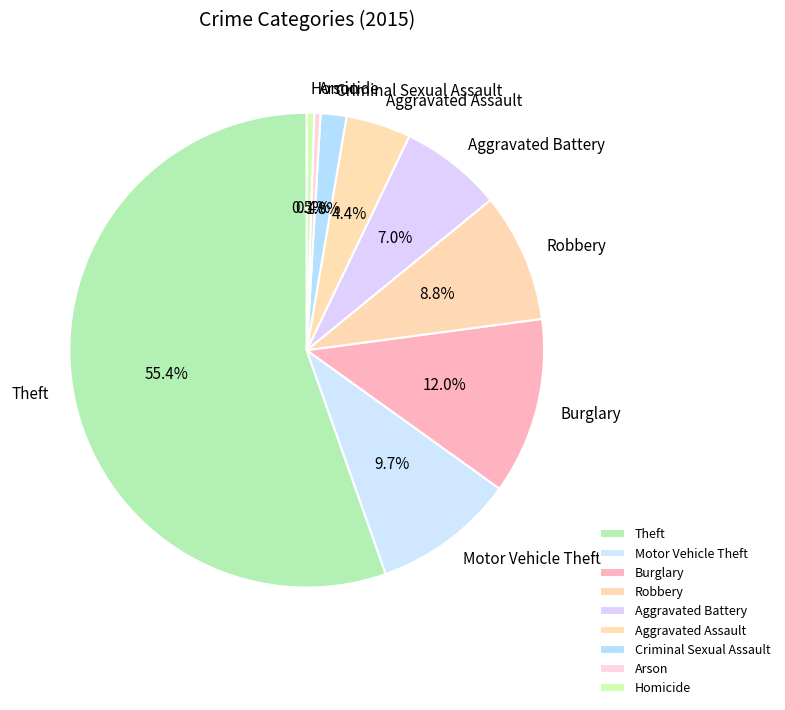

Rank the categories by value from highest to lowest.

Theft, Burglary, Motor Vehicle Theft, Robbery, Aggravated Battery, Aggravated Assault, Criminal Sexual Assault, Homicide, Arson